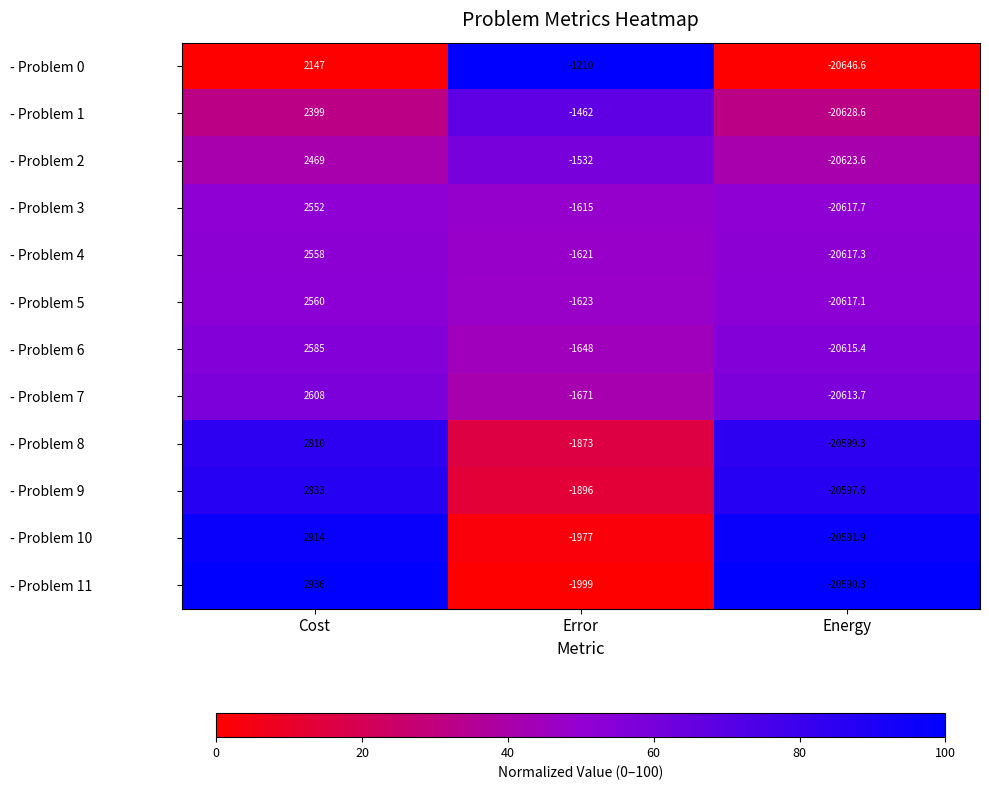

What is the difference between the - Problem 7 values at Error and Energy?

18942.7